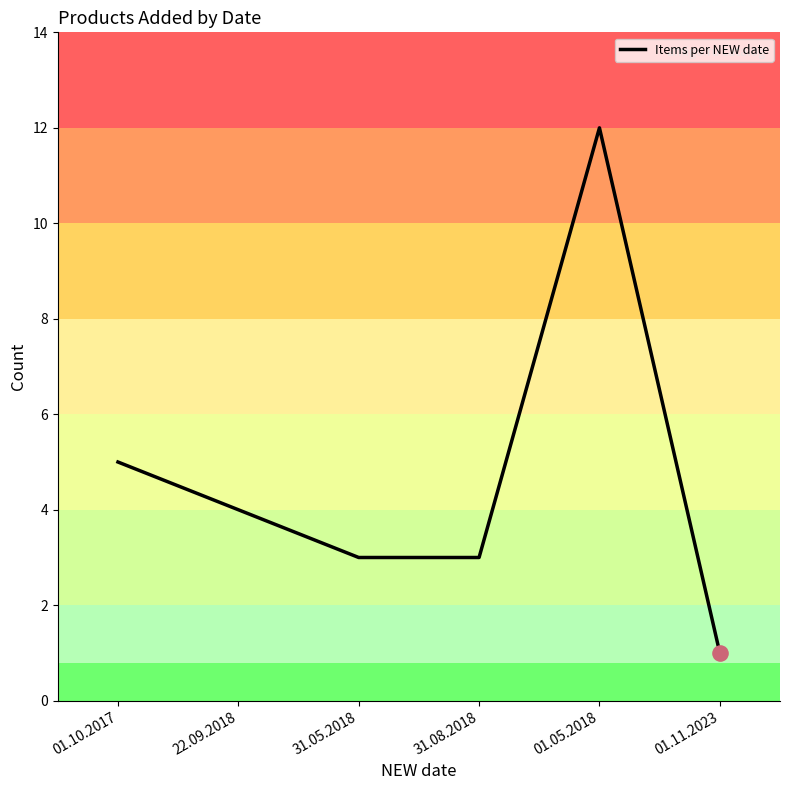

What is the change in value from 31.08.2018 to 01.05.2018?

+9